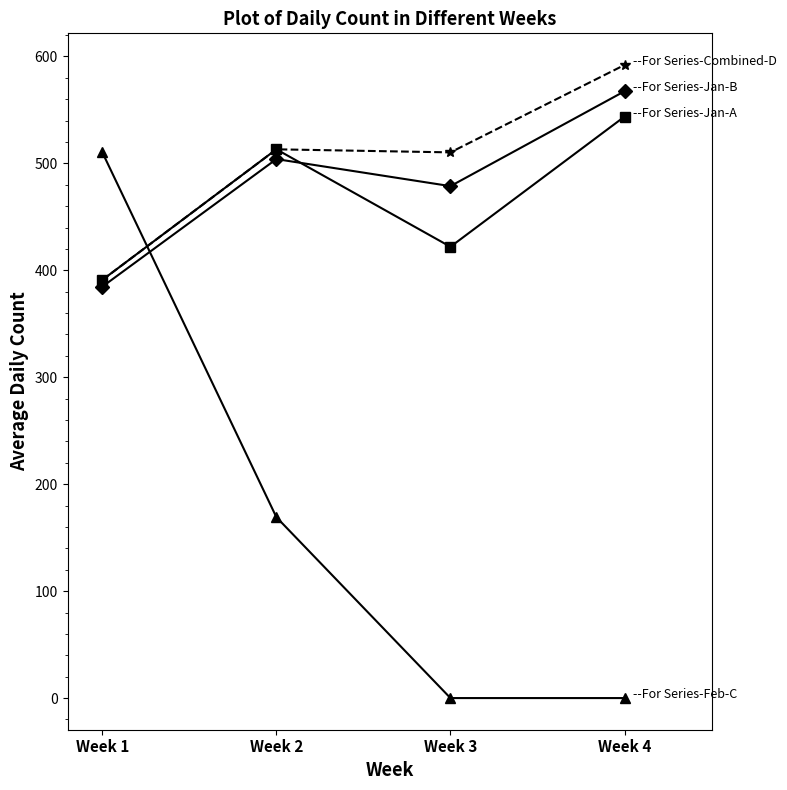

What is the maximum value shown in the chart?

592.0